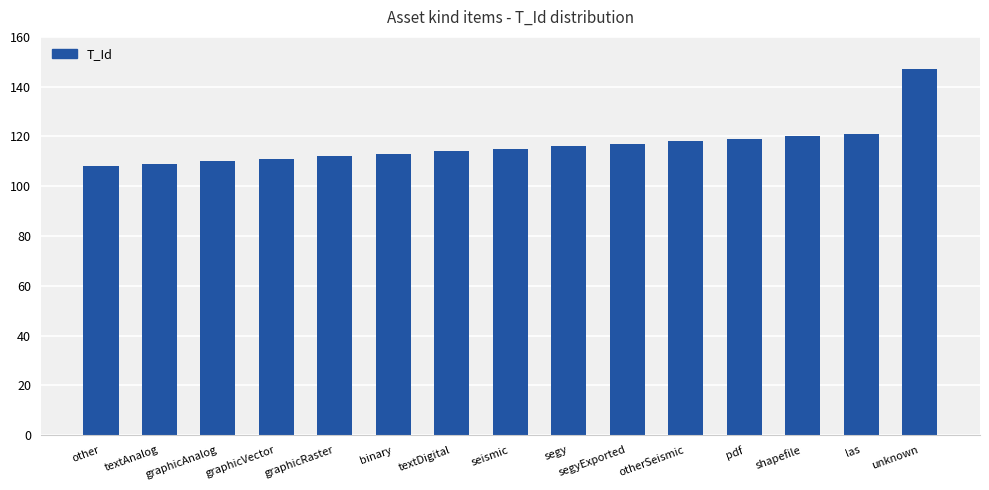

Read the value at pdf.

119